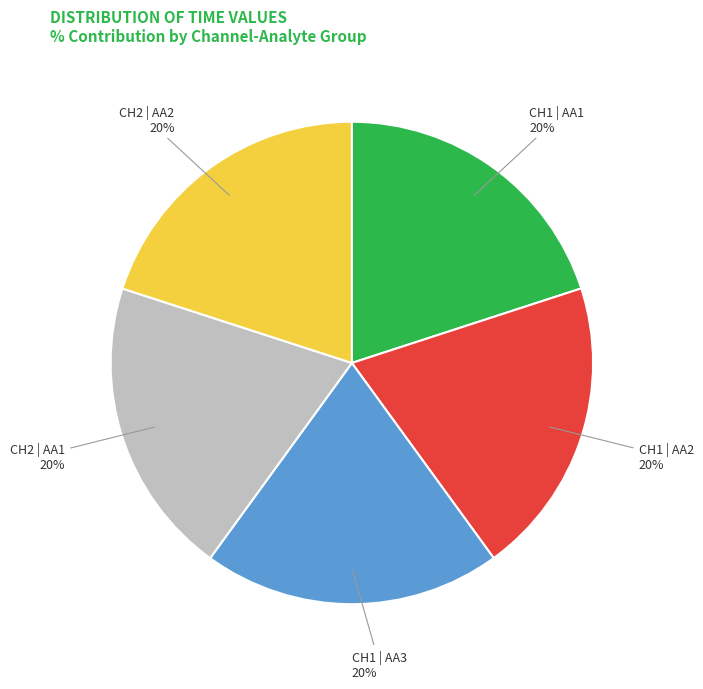

To the nearest percent, what is the average slice percentage?

20%